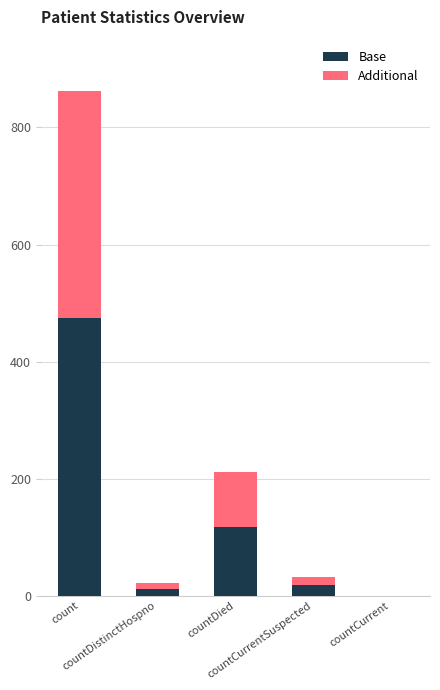

What is the maximum value for Base?

474.1